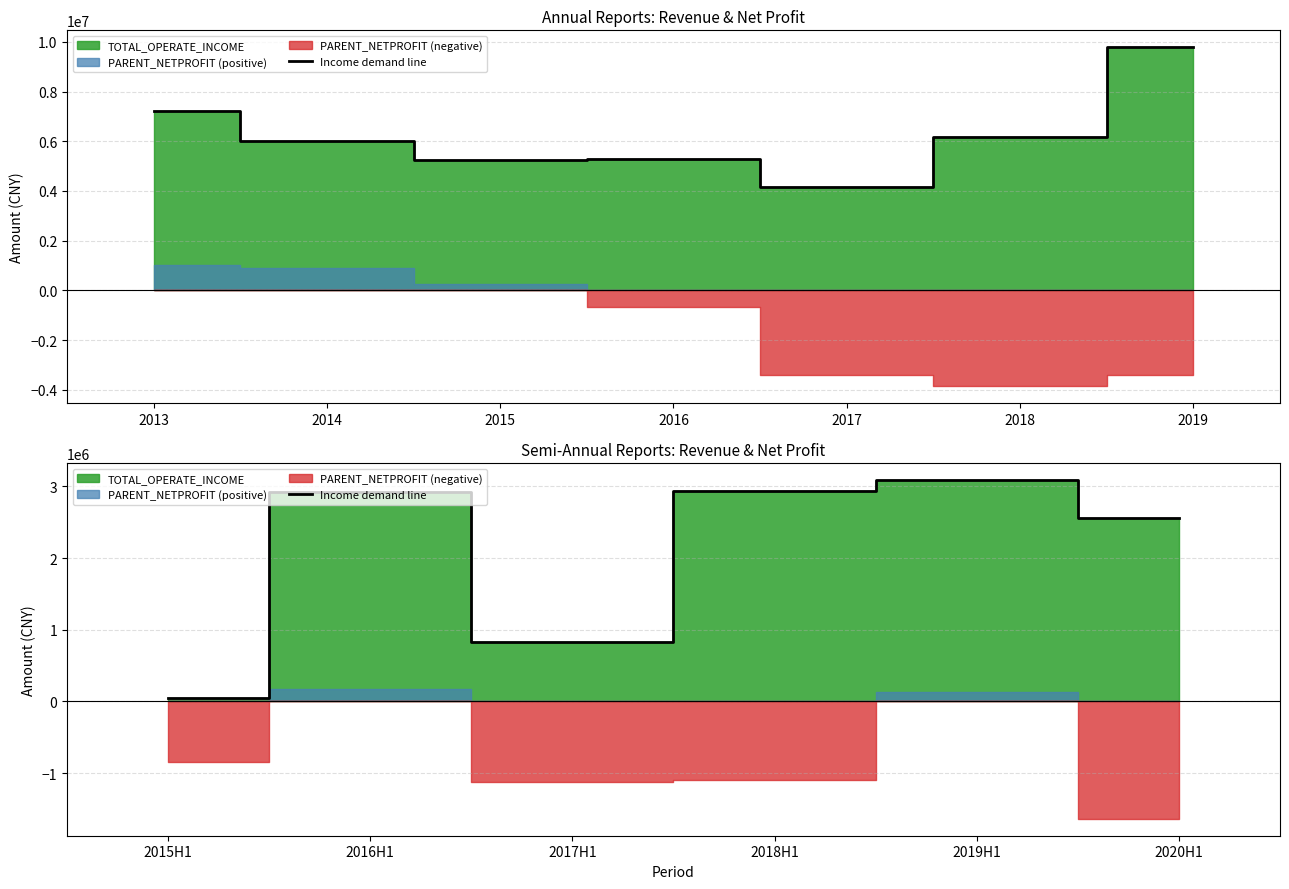

Does the chart have visible grid lines?

Yes